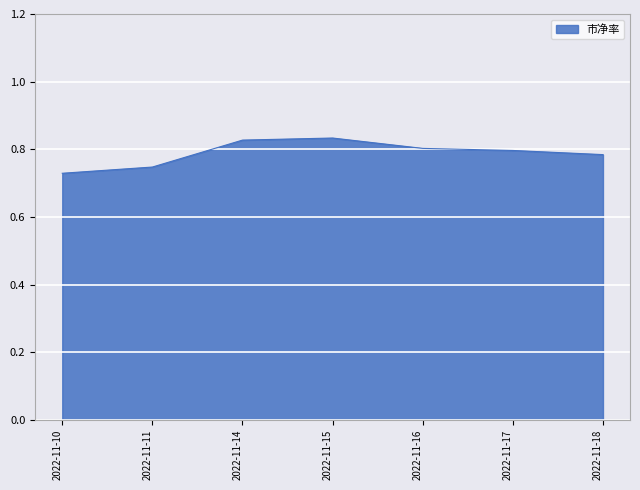

True or false: there are more than 0 points higher than both neighbors.

True